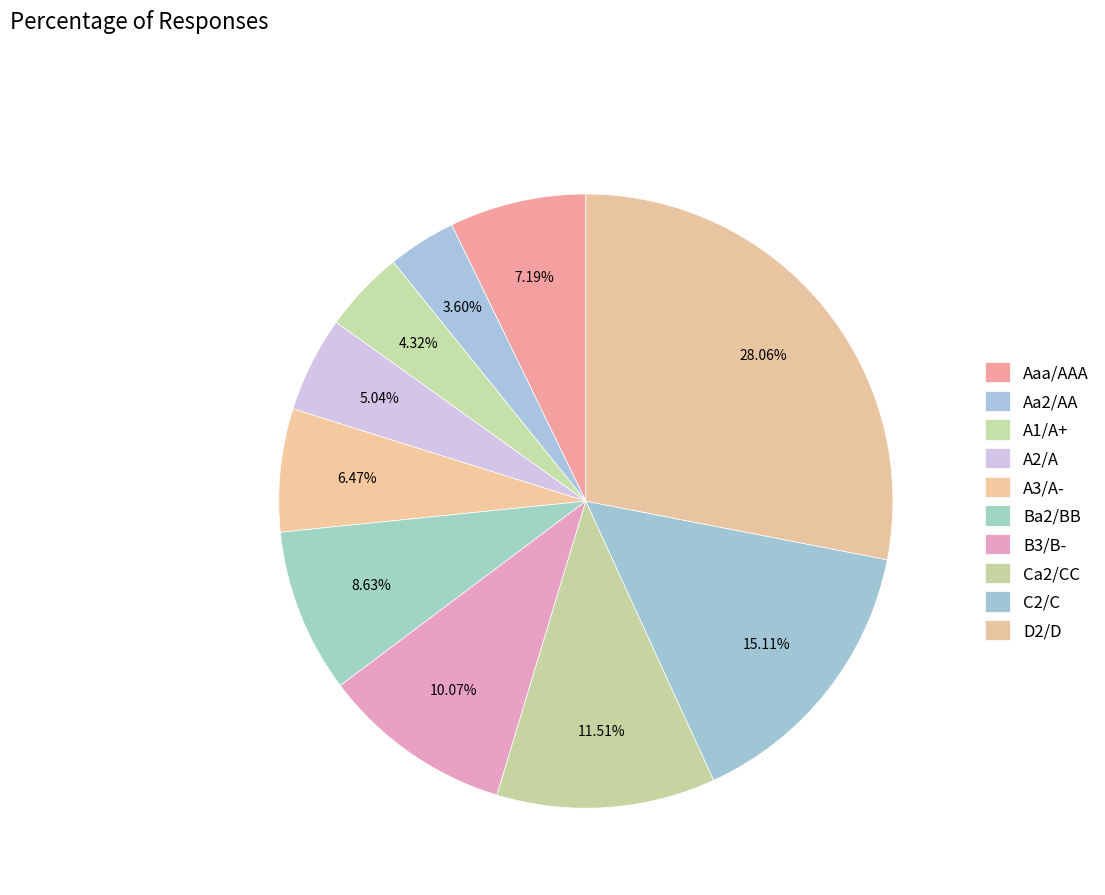

How many segments does this pie chart have?

10